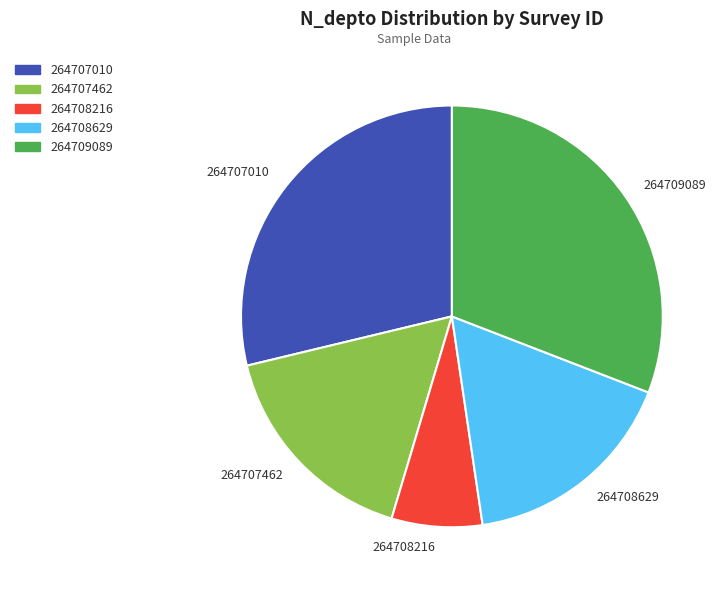

Does 264707010 account for over 50% of the chart?

No